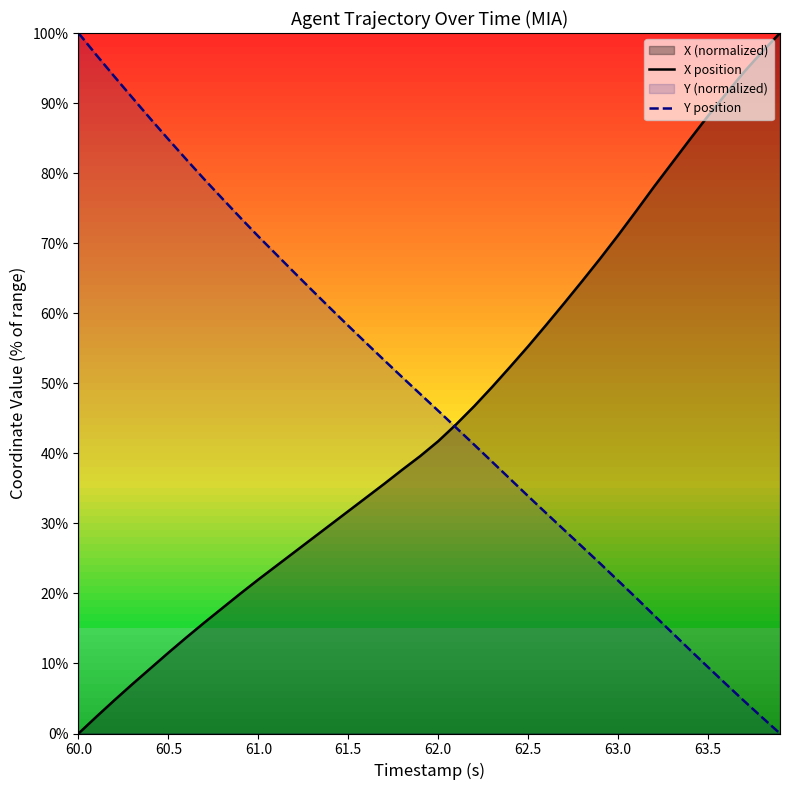

Is the value of X position at 63.0 greater than the value of Y position at 62.5?

Yes